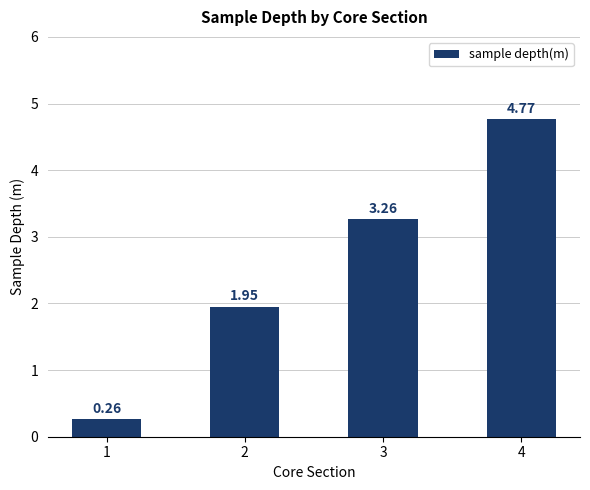

True or false: the data shows 2.0 at 3.

False